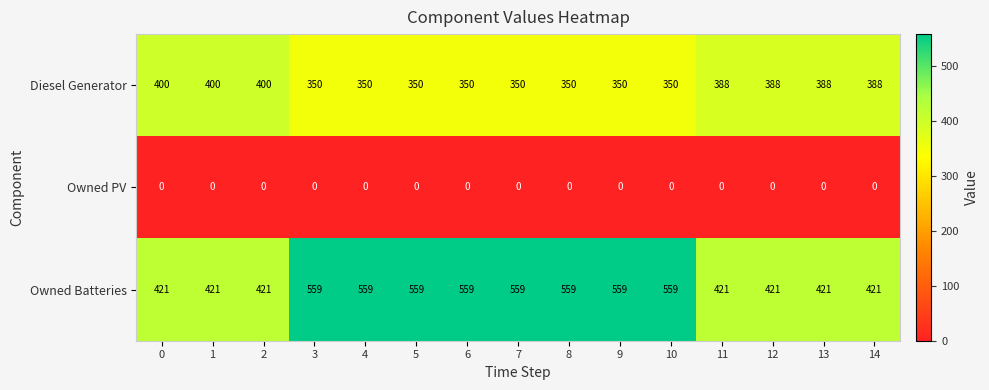

True or false: Diesel Generator has a value of 184 at 12.

False